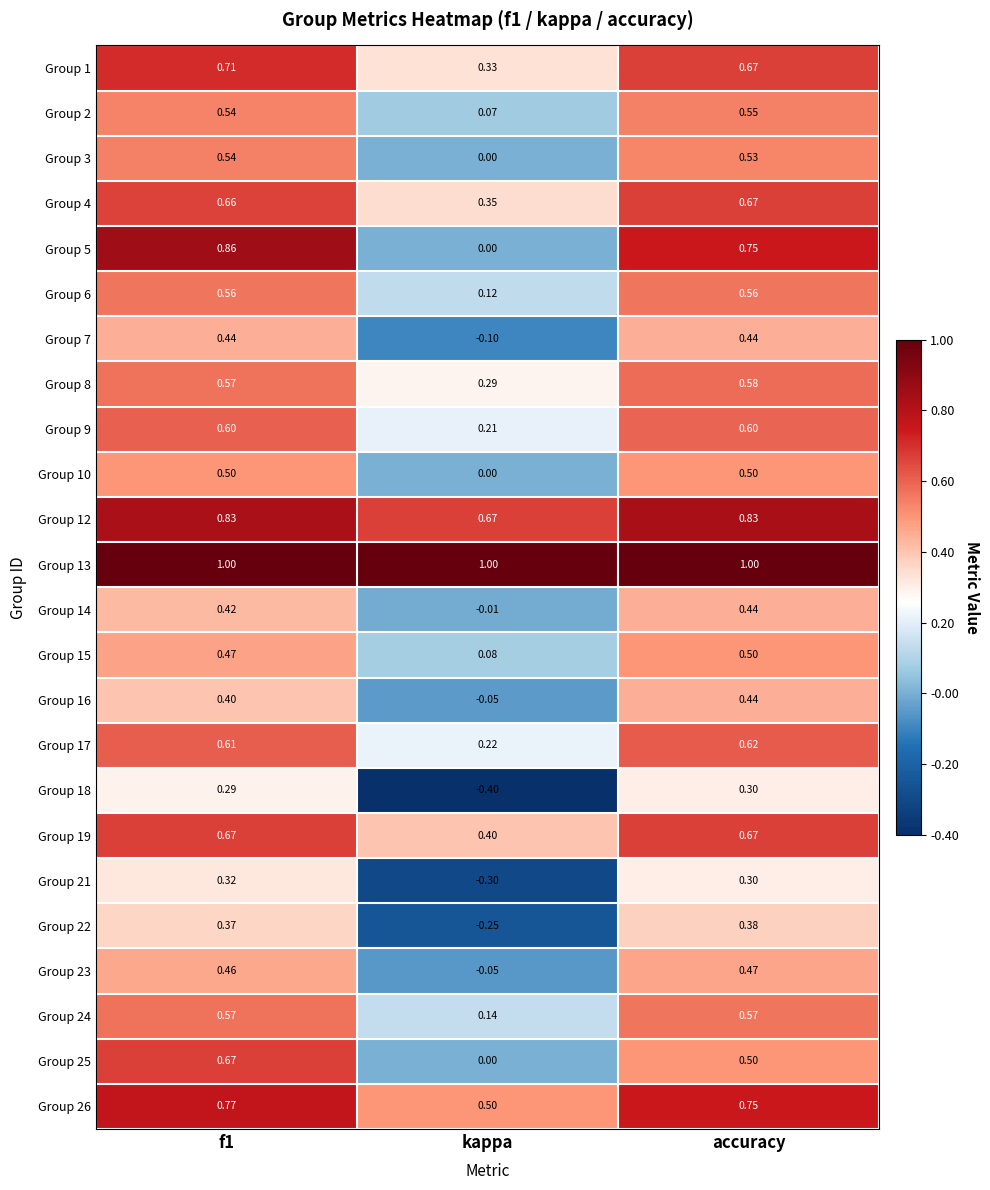

At which category does the chart reach its minimum across all series?

kappa